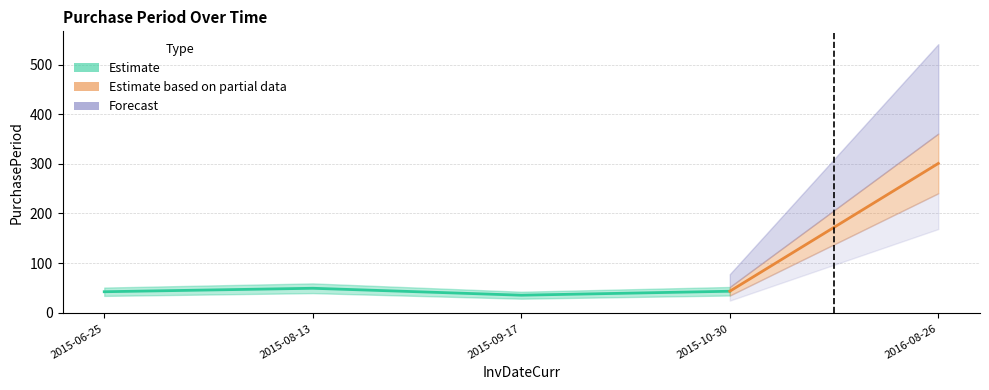

True or false: there are more than 0 points higher than both neighbors.

True